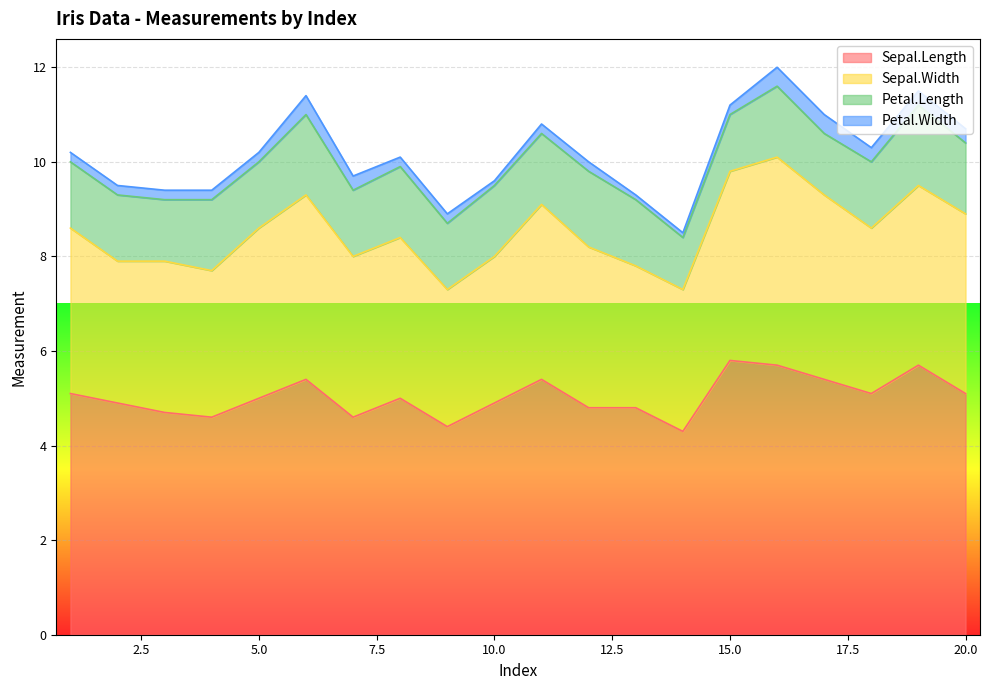

Is the value of Sepal.Length at 8 greater than the value of Petal.Length at 6?

Yes